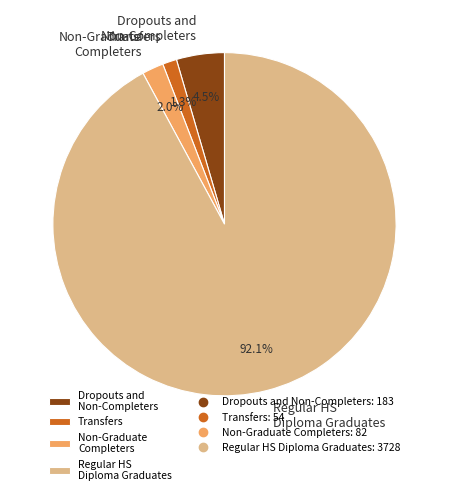

Which category has the smallest portion of the pie?

Transfers